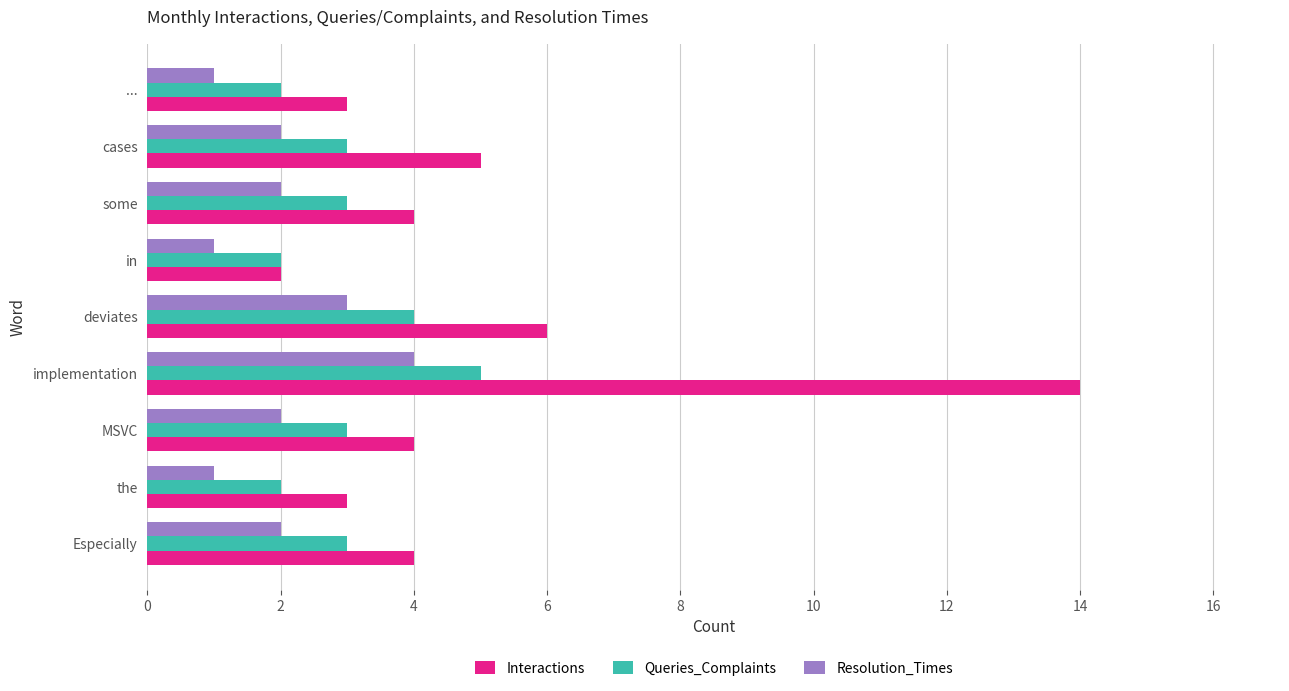

What is the greatest value displayed?

14